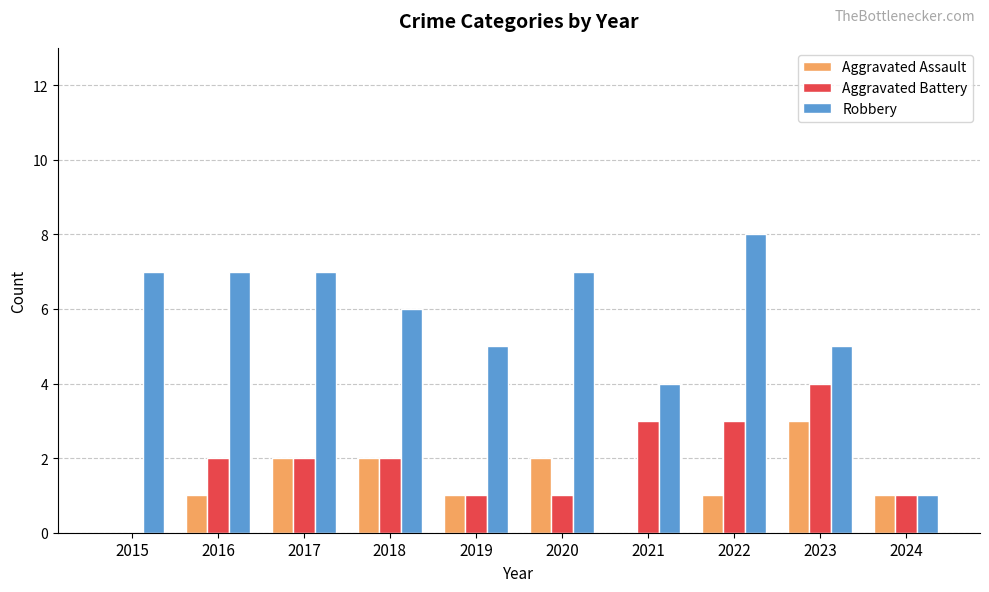

Count the number of data series in this chart.

3